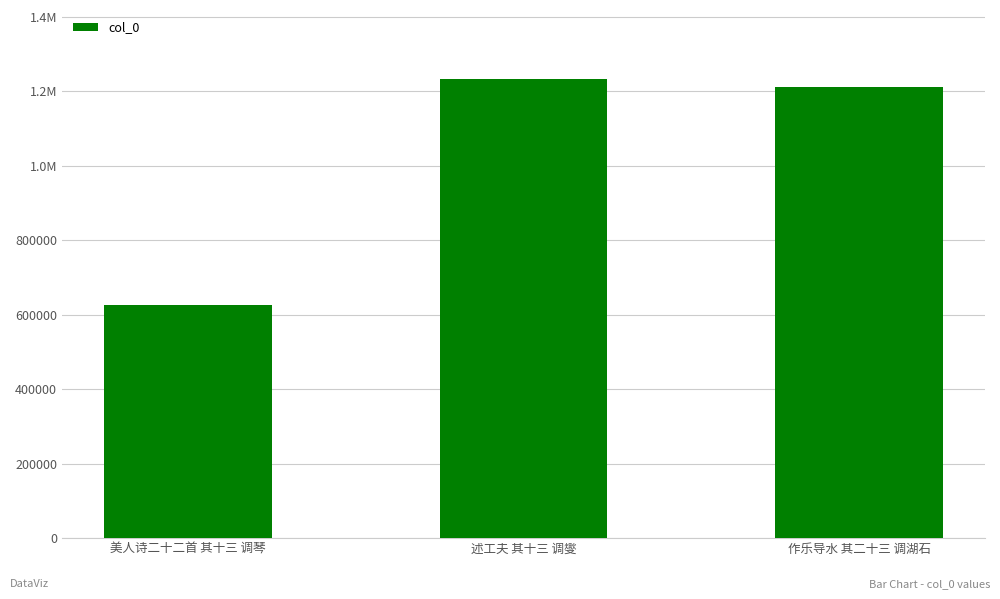

Are the bars horizontal?

No